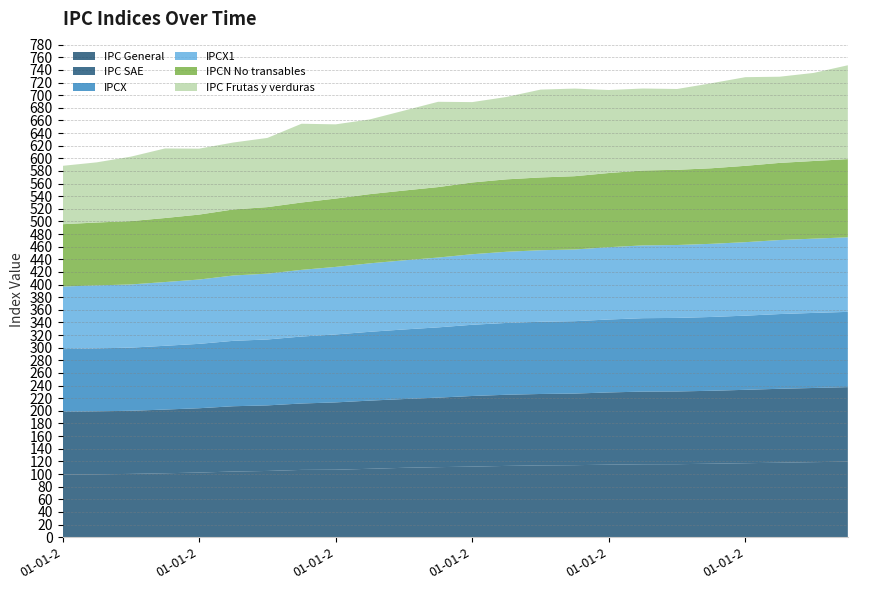

Reading left to right, transcribe all the data shown in this chart.

IPC General: 99.1	99.5	100.2	101.2	102.3	103.9	104.8	106.5	106.8	108.3	109.8	110.9	111.7	112.8	113.7	114.0	114.8	115.4	115.5	116.3	117.1	117.9	118.8	119.5
IPC SAE: 99.3	99.8	100.0	100.9	101.9	103.4	103.9	105.2	106.7	108.0	108.9	110.1	111.8	112.7	113.1	113.4	114.4	115.1	115.2	115.5	116.2	117.1	117.5	118.1
IPCX: 99.3	99.7	100.0	101.0	102.0	103.6	104.4	106.1	107.6	109.0	110.2	111.3	112.8	113.8	114.4	114.6	115.5	116.3	116.5	116.9	117.5	118.3	118.9	119.2
IPCX1: 99.2	99.8	100.1	101.0	101.9	103.5	104.3	105.6	107.0	108.4	109.5	110.6	111.8	112.7	113.3	113.6	114.5	115.3	115.5	115.8	116.4	117.2	117.6	118.1
IPCN No transables: 98.7	99.6	100.3	101.4	102.9	104.6	105.4	106.7	108.2	109.6	110.5	111.6	113.6	114.7	115.3	116.1	117.5	118.6	119.1	119.7	120.9	122.2	123.0	123.9
IPC Frutas y verduras: 92.5	95.3	102.1	110.2	104.5	106.0	109.6	124.8	117.6	118.3	126.5	135.1	127.3	130.4	139.1	138.8	131.5	129.9	128.0	134.6	140.4	136.5	139.5	148.7